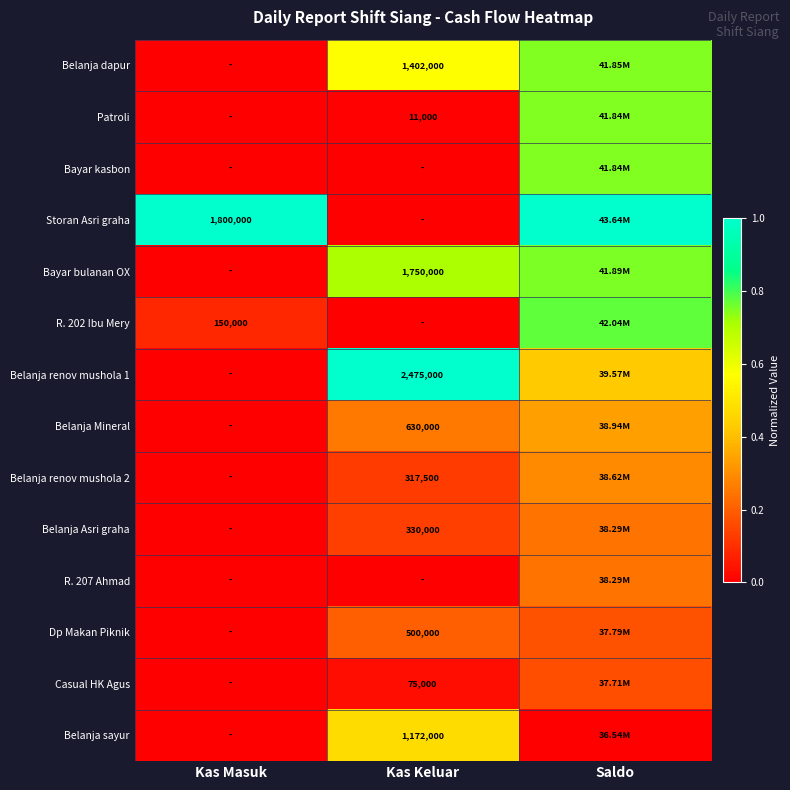

What is the difference between the highest and lowest values at Kas Keluar?

1.0